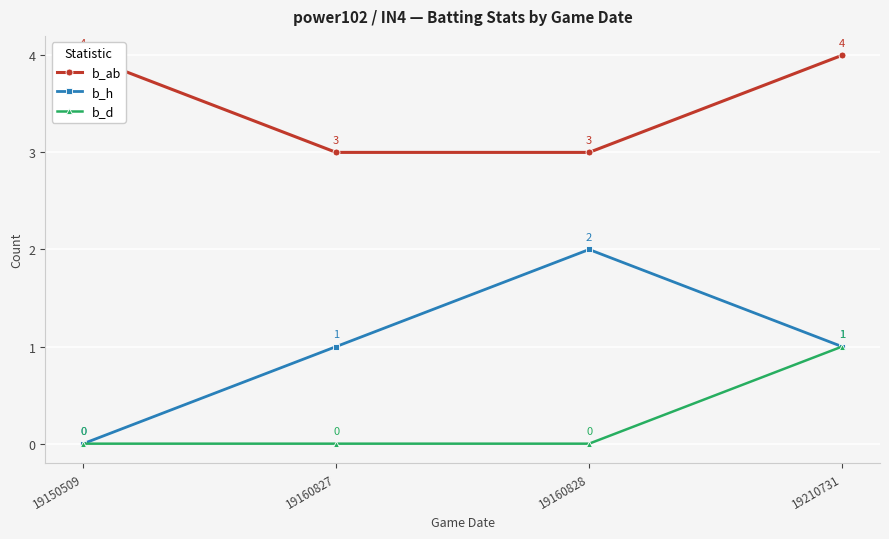

The value of b_h at 19150509 is 0. True or false?

True